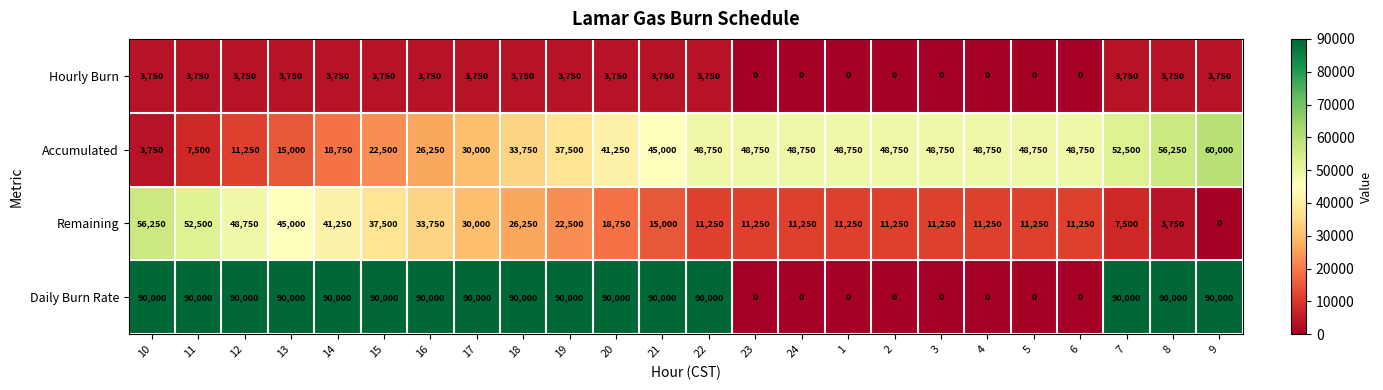

True or false: Remaining has a value of 68102 at 14.

False